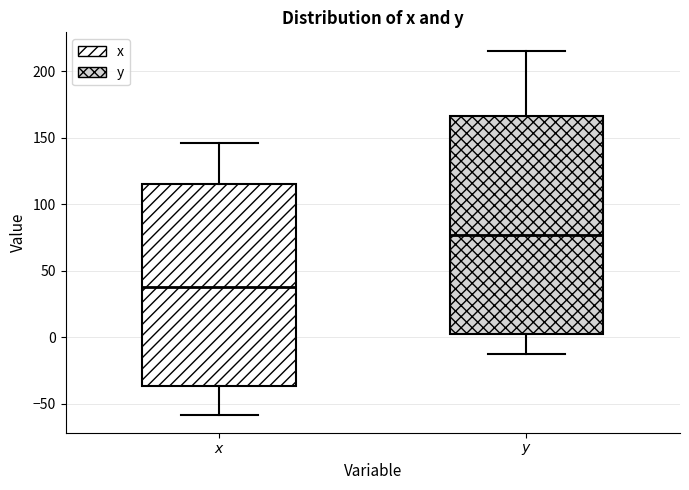

Which box has the highest median line?

$y$